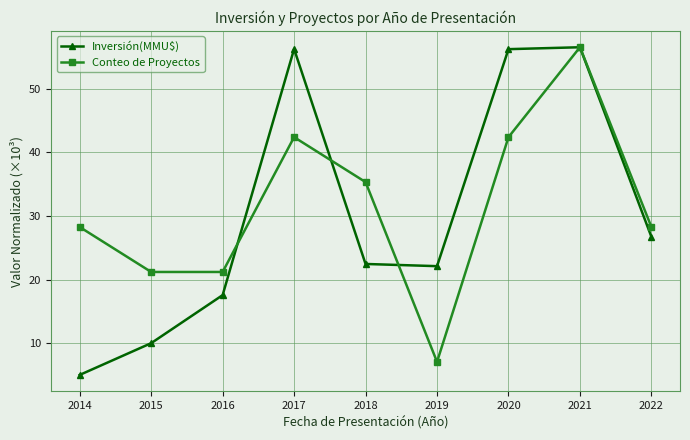

True or false: Inversión(MMU$) has more than 0 interior local peaks.

True